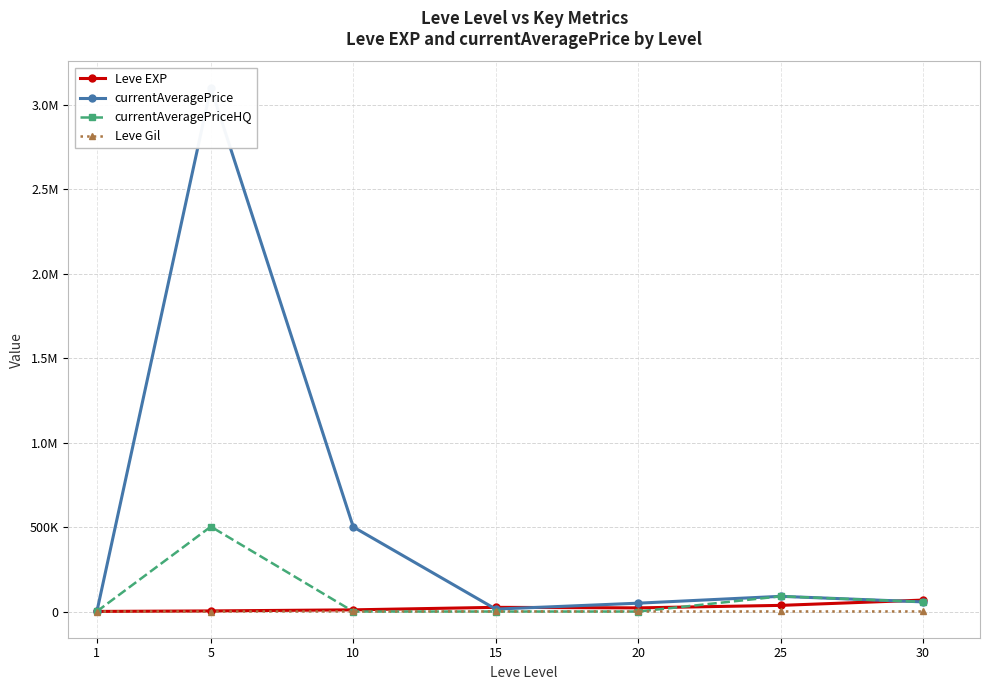

At which label does currentAveragePrice first exceed 57000?

5